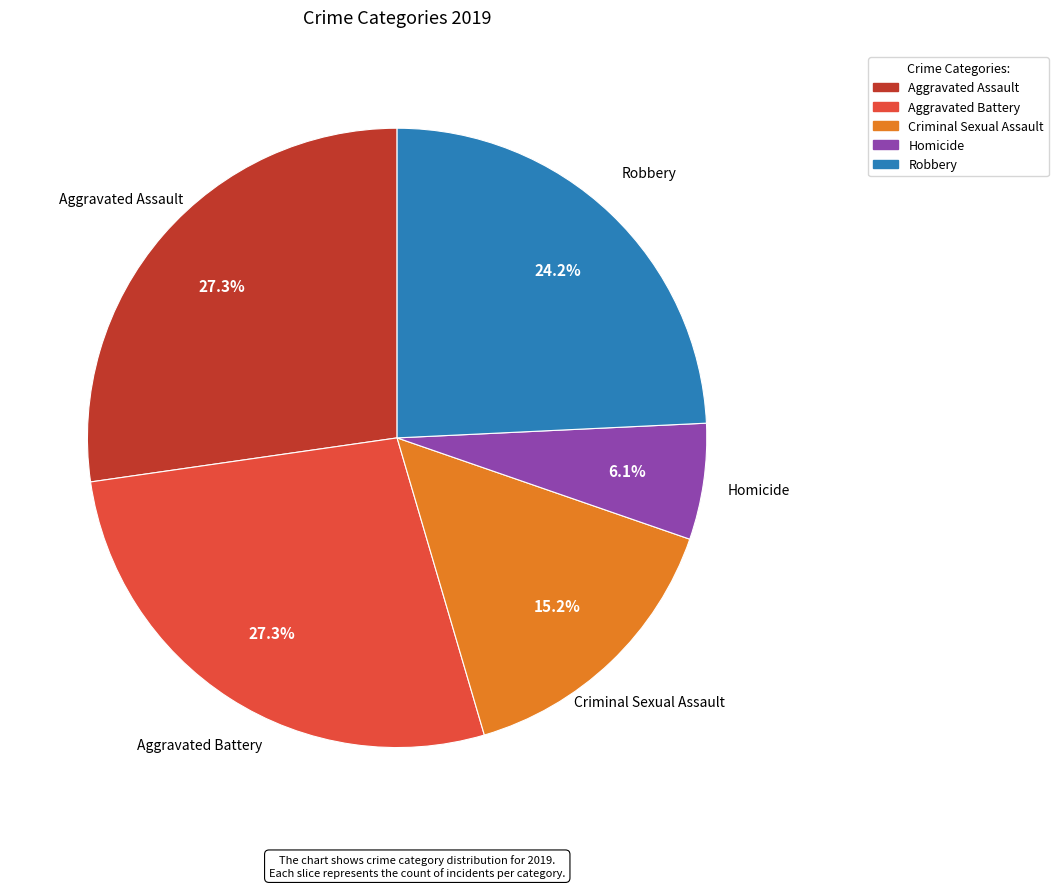

True or false: Aggravated Assault accounts for 17% of the total.

False